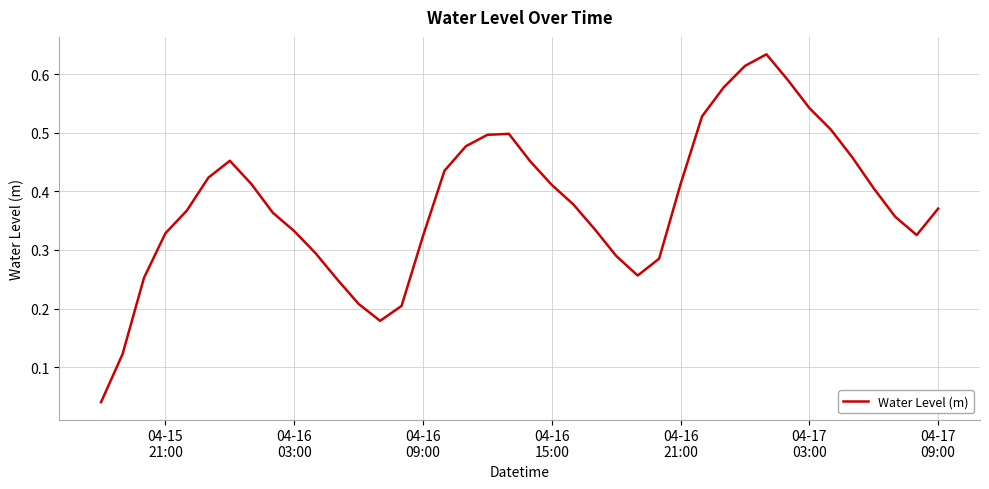

Reading left to right, list all the values displayed in this chart.

0.0	0.1	0.3	0.3	0.4	0.4	0.5	0.4	0.4	0.3	0.3	0.2	0.2	0.2	0.2	0.3	0.4	0.5	0.5	0.5	0.5	0.4	0.4	0.3	0.3	0.3	0.3	0.4	0.5	0.6	0.6	0.6	0.6	0.5	0.5	0.5	0.4	0.4	0.3	0.4